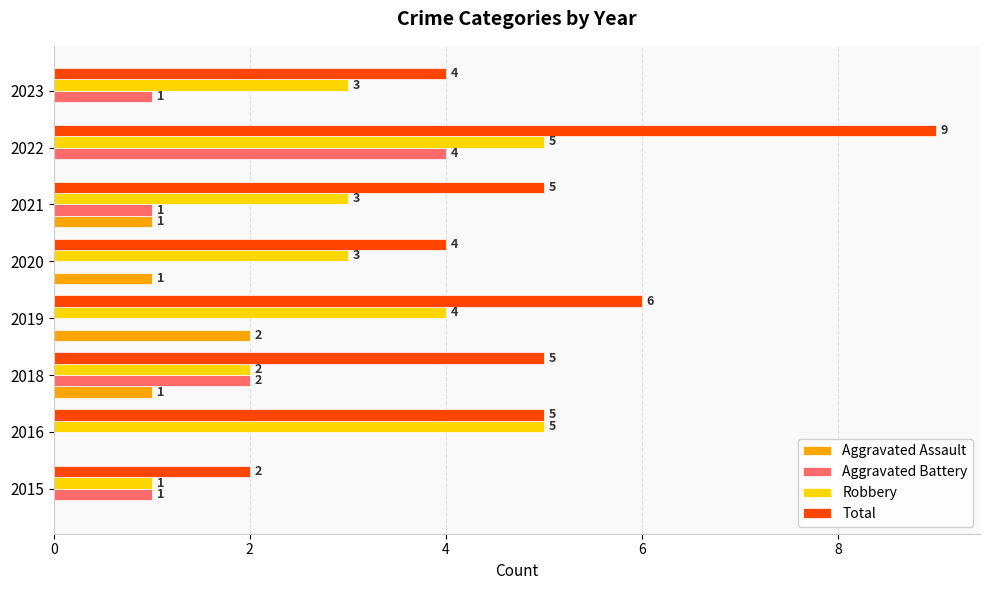

At which category does the chart reach its peak across all series?

2022